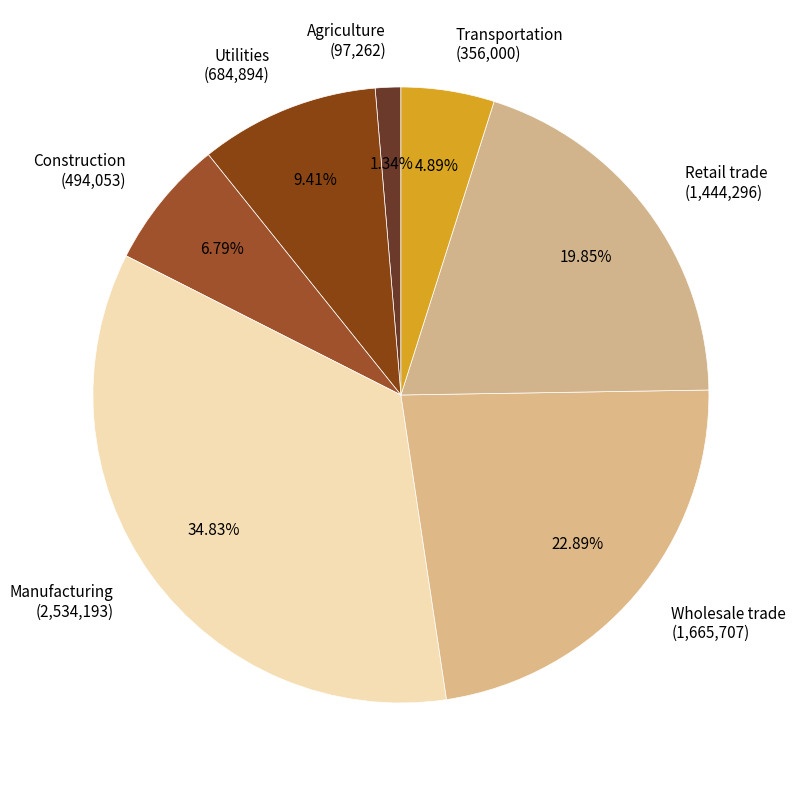

Rank the categories by value from highest to lowest.

Manufacturing (2,534,193), Wholesale trade (1,665,707), Retail trade (1,444,296), Utilities (684,894), Construction (494,053), Transportation (356,000), Agriculture (97,262)